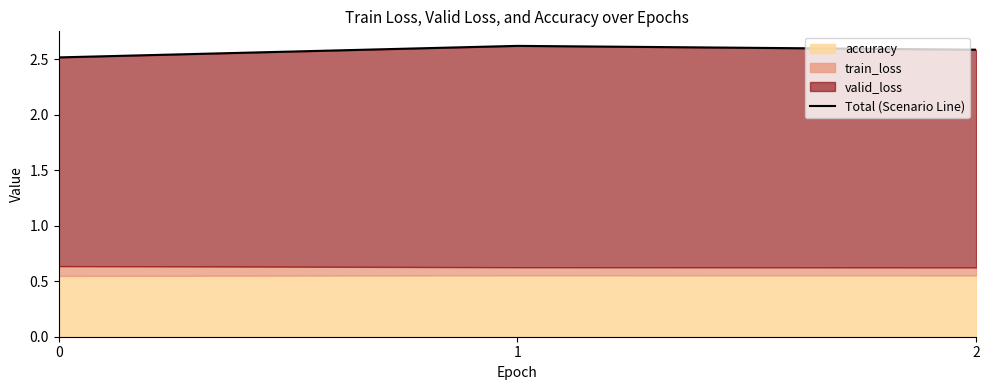

Rank the categories by value from lowest to highest.

0, 2, 1